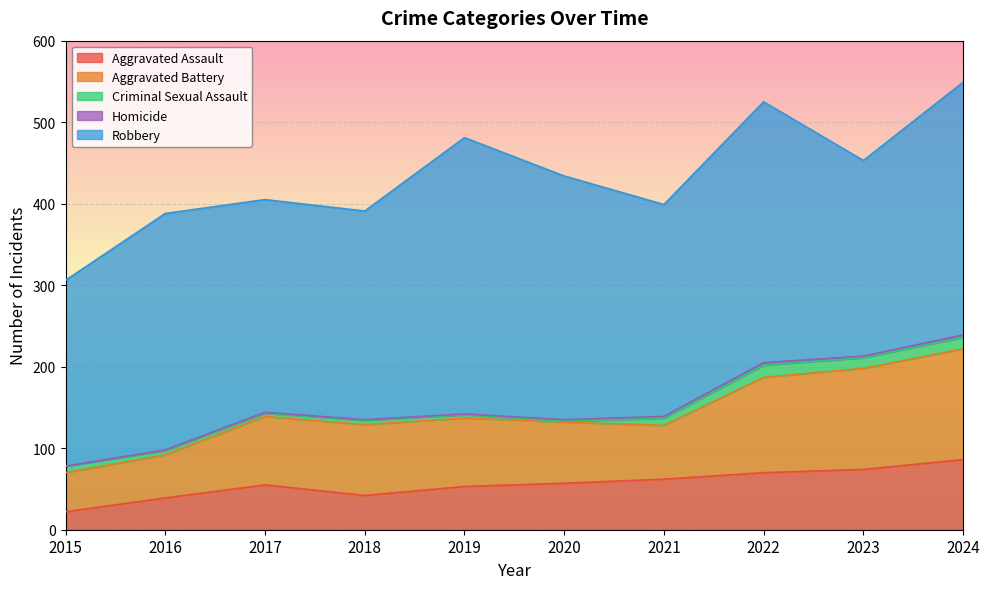

Rank the series by their maximum value, from highest to lowest.

Robbery, Aggravated Battery, Aggravated Assault, Criminal Sexual Assault, Homicide